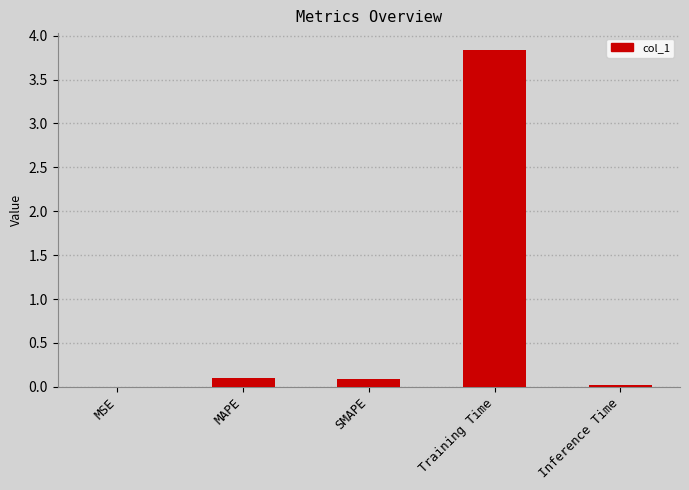

What is the sum of all values?

4.0